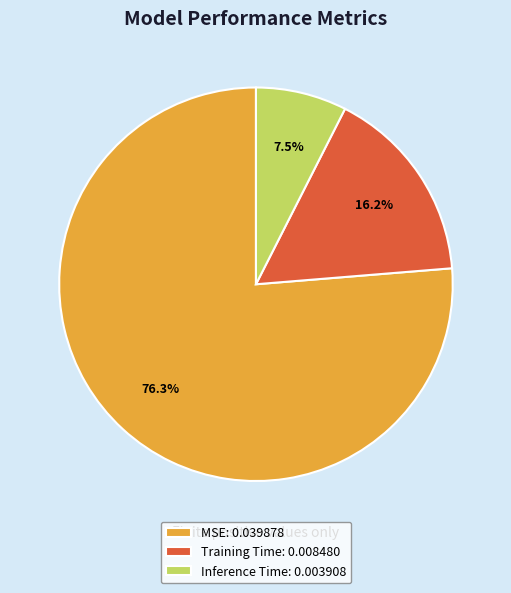

The Inference Time slice represents 17% of the pie. True or false?

False